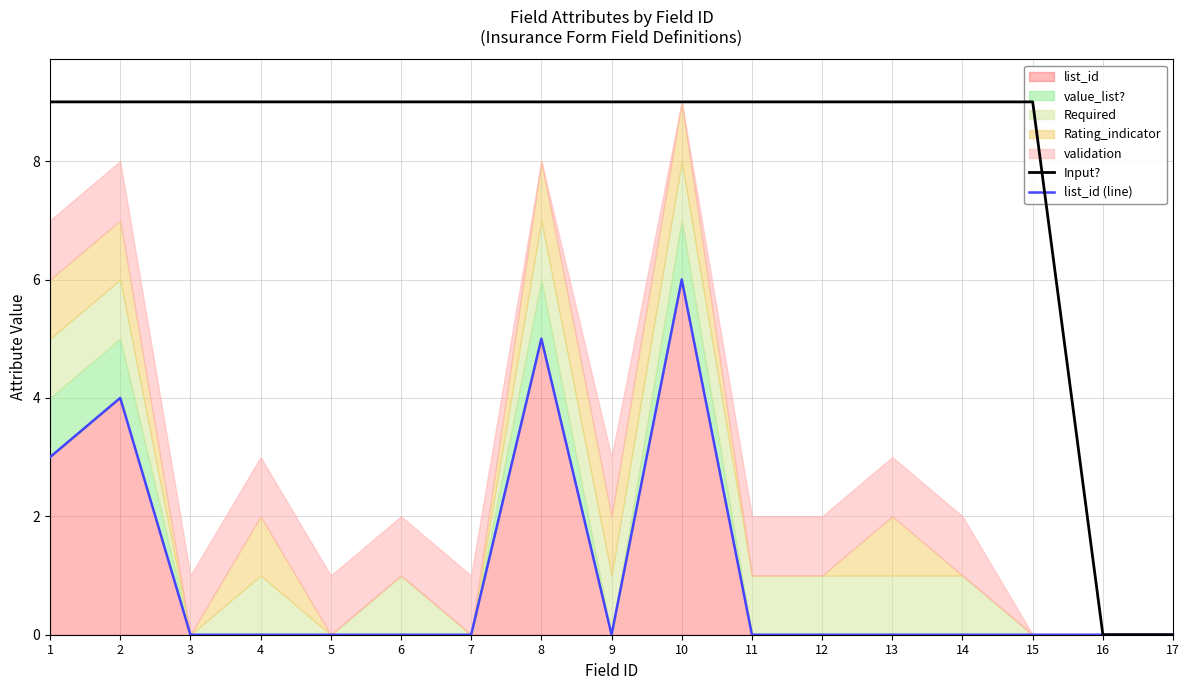

Which series has the largest total across all categories?

Input?